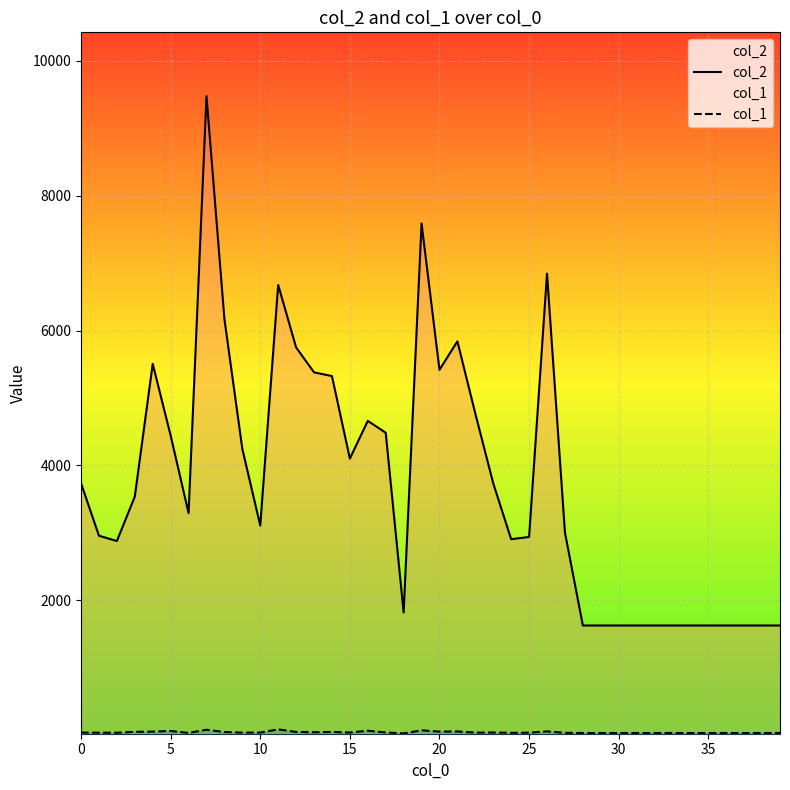

What is the maximum value shown in the chart?

9477